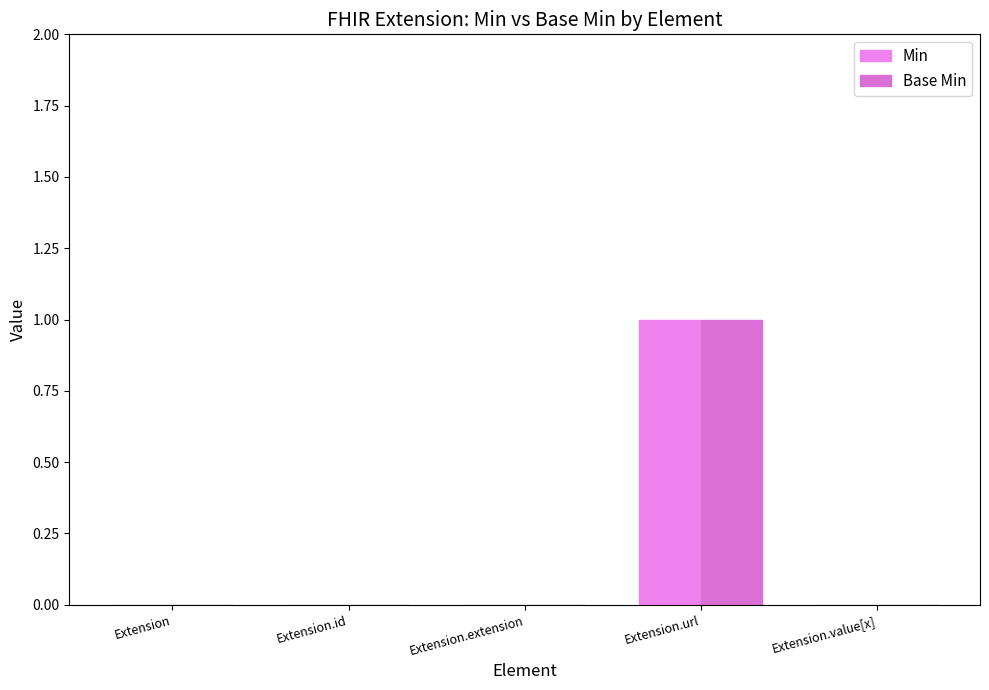

How many categories are shown in the chart?

5